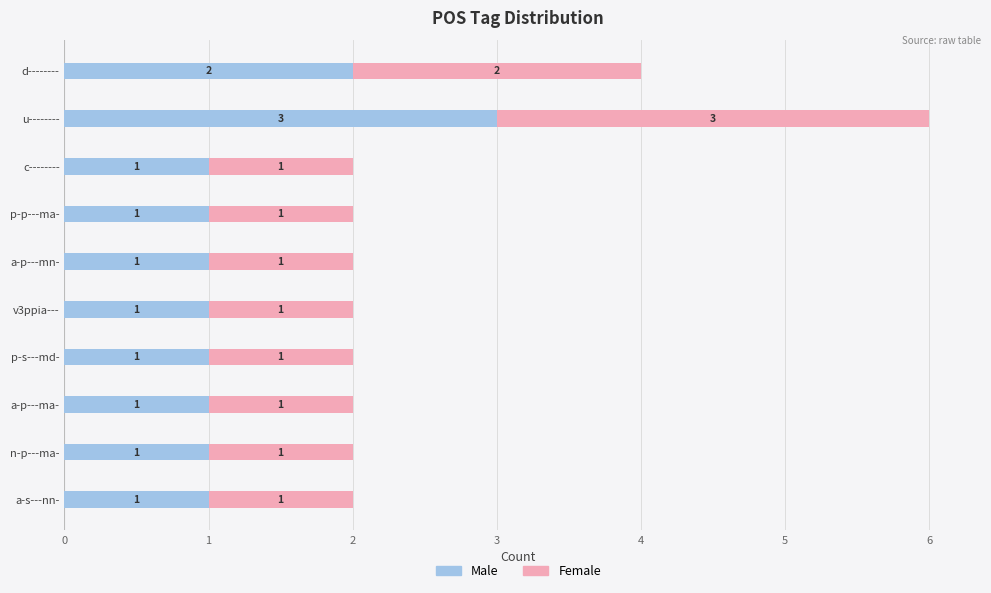

What is the average value of the Male series?

1